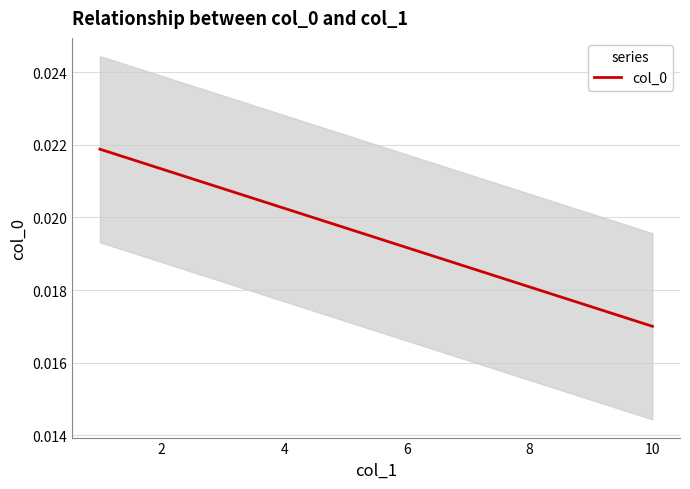

Which category has the lowest value in the col_0 series?

10